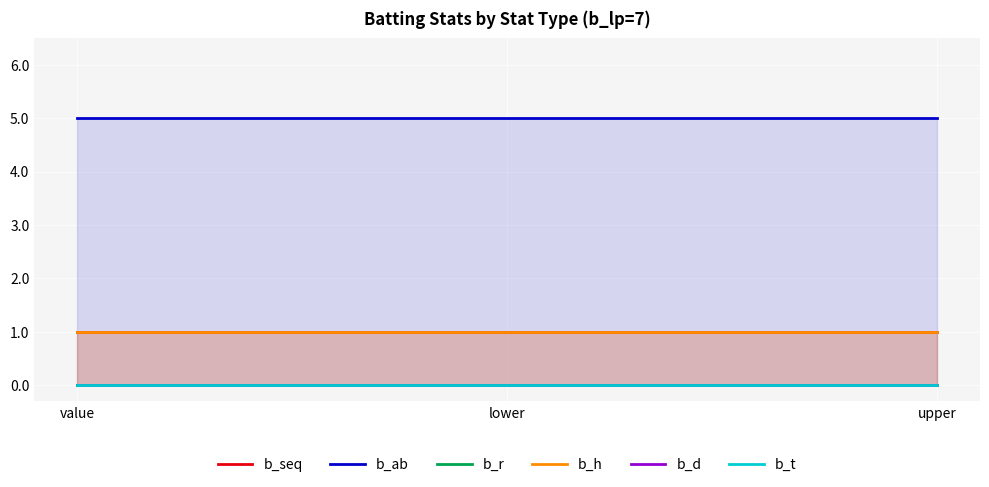

What position from the right is lower?

2